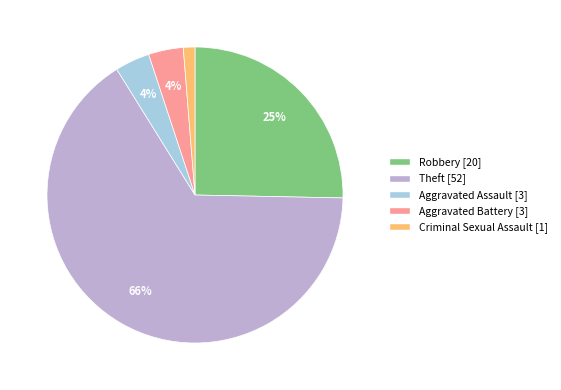

Which category has the smallest portion of the pie?

Criminal Sexual Assault